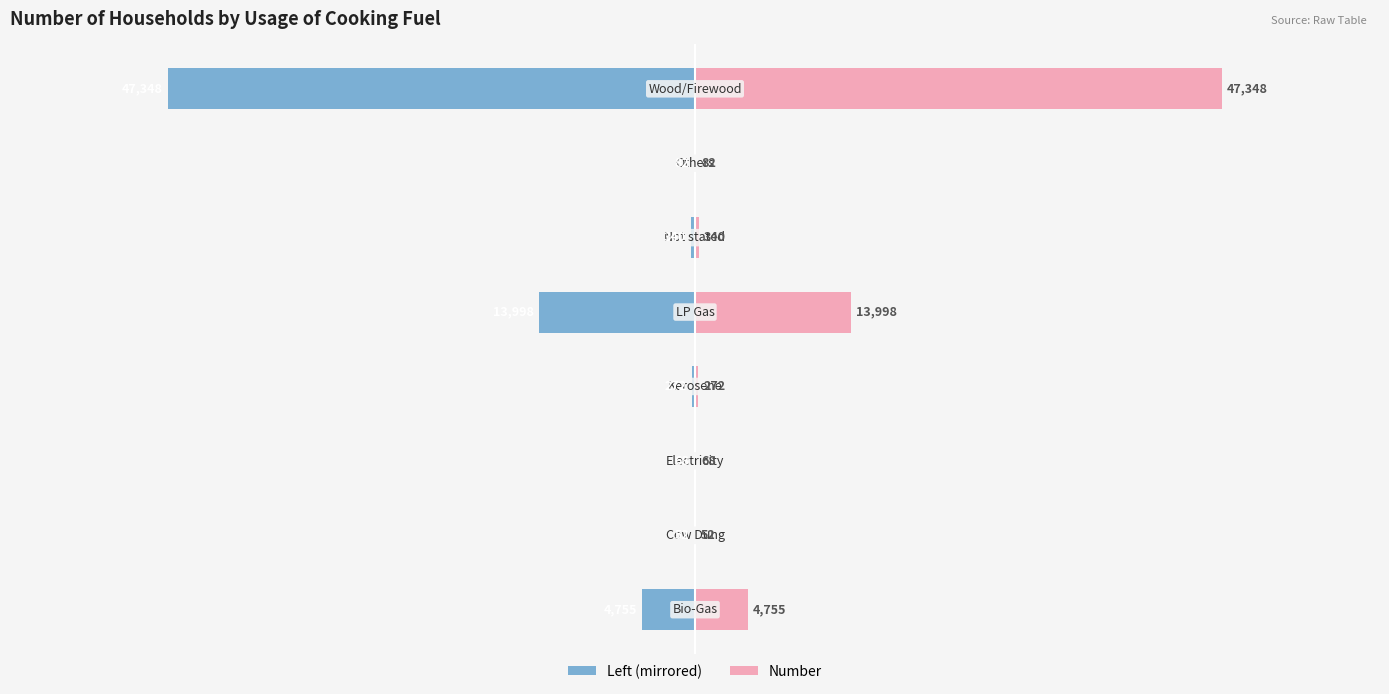

Which series has the largest range (max minus min)?

Left